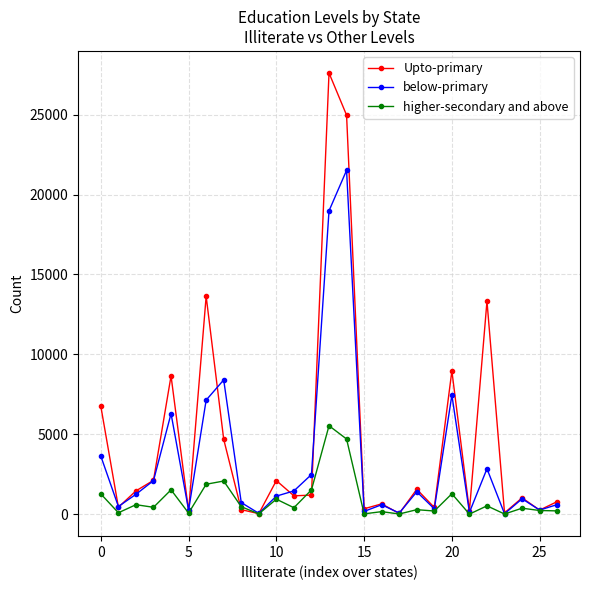

List the series in order of their peak value, lowest first.

higher-secondary and above, below-primary, Upto-primary